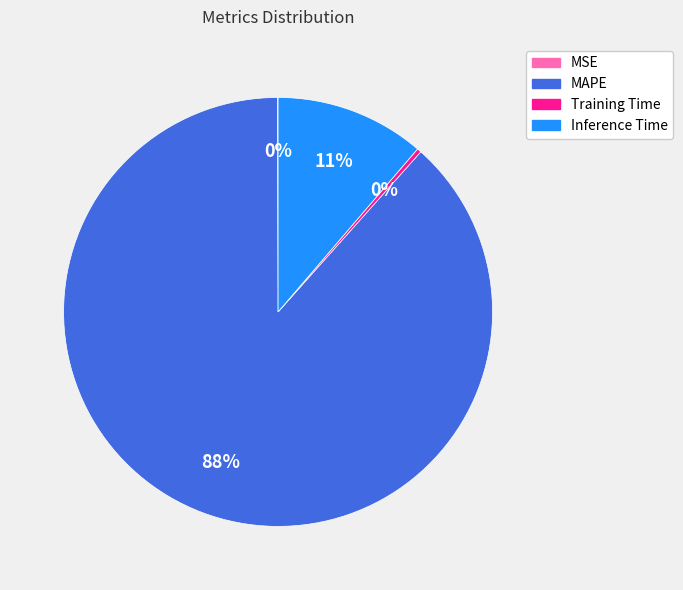

What is the largest slice in the pie chart?

MAPE